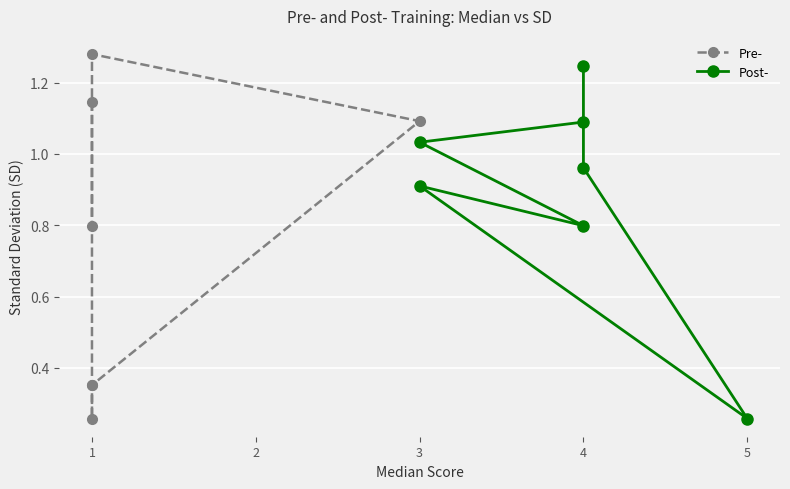

Which series reaches the minimum Y coordinate?

Pre-